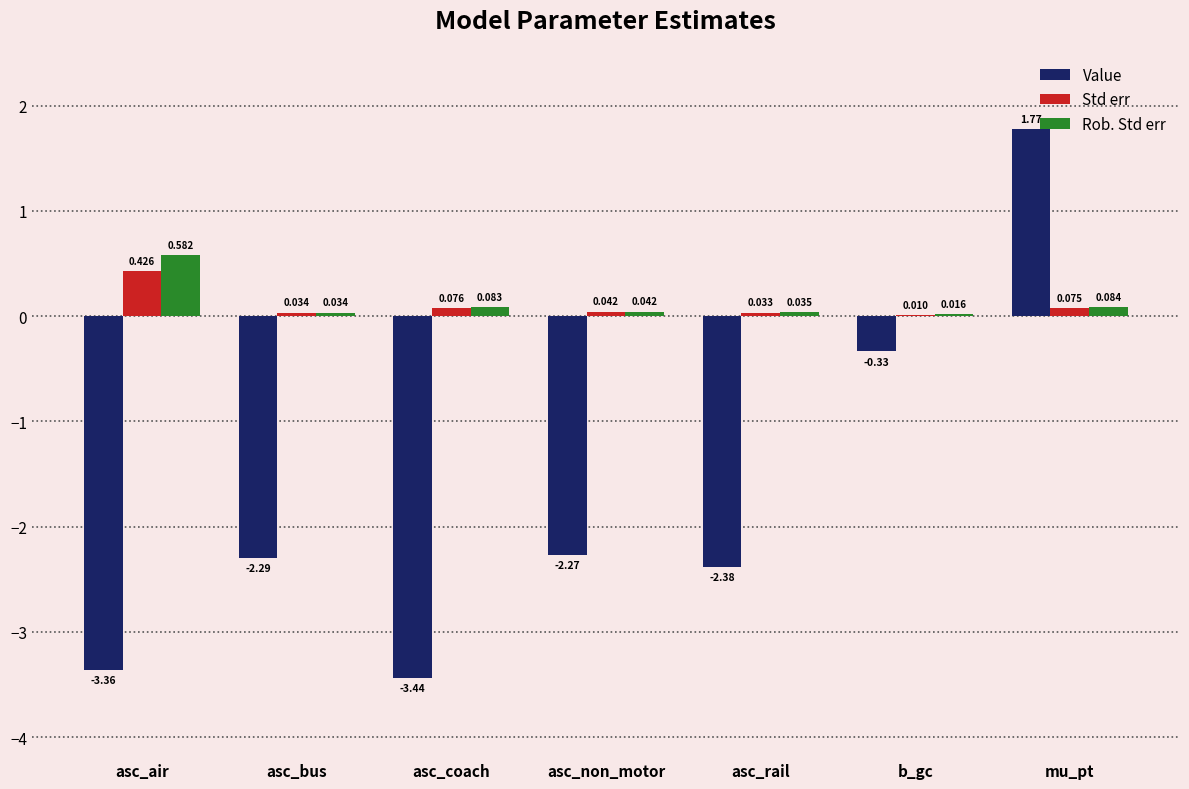

Between asc_non_motor and mu_pt, which series saw the biggest shift?

Value